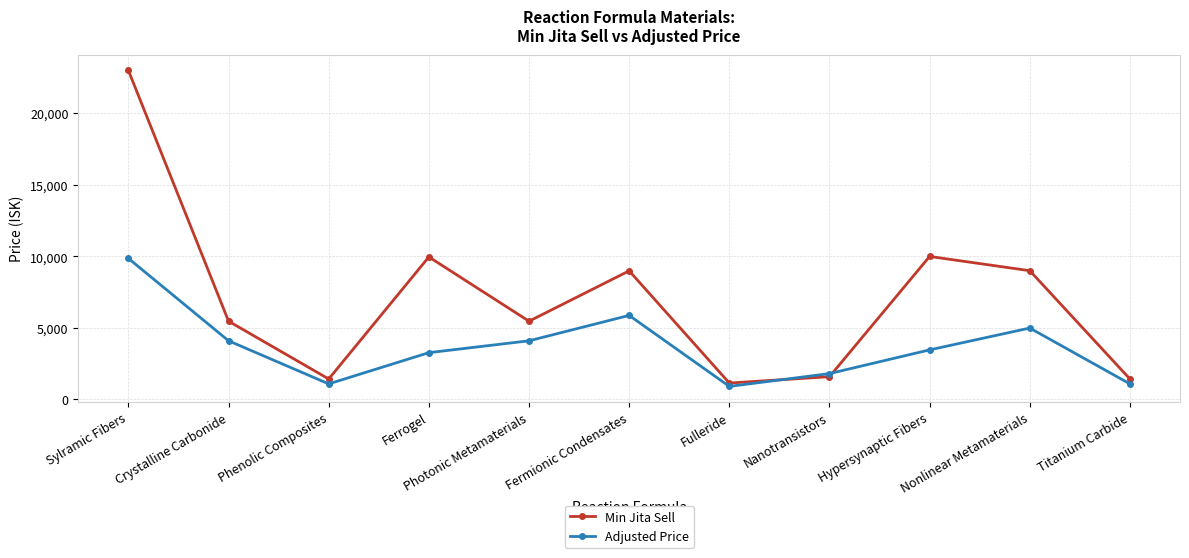

Is it true that Min Jita Sell equals 3746.1 at Hypersynaptic Fibers?

False